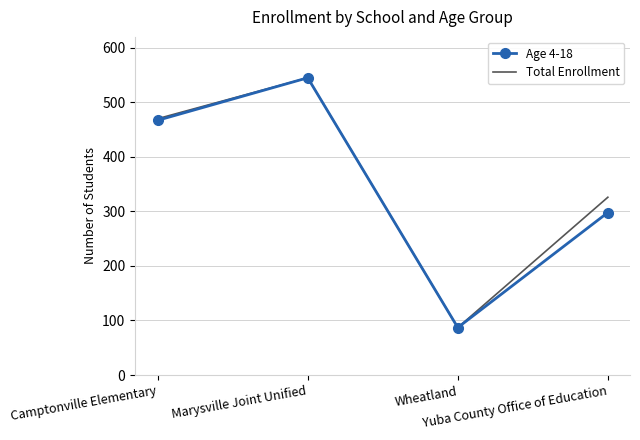

What is the difference between the Age 4-18 values at Wheatland and Yuba County Office of Education?

211